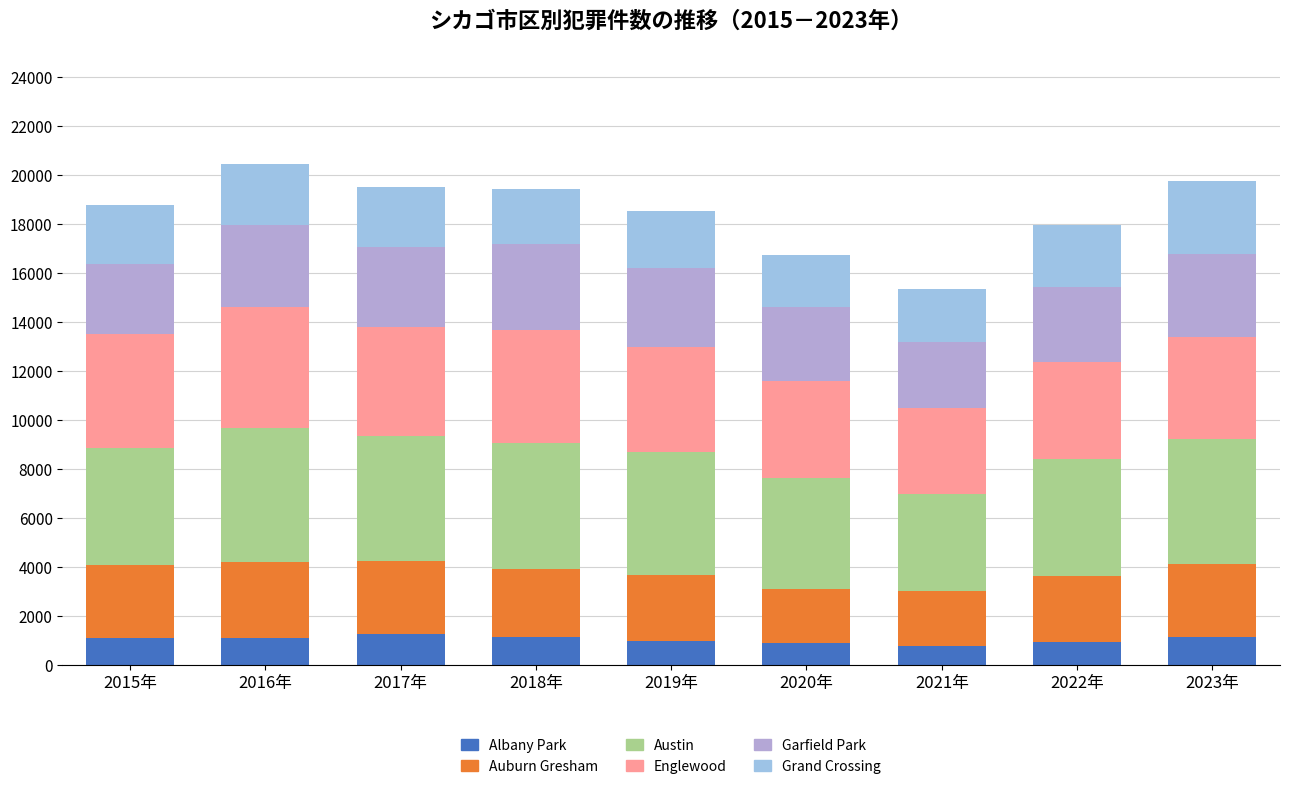

Is it true that Grand Crossing equals 2328 at 2019年?

True